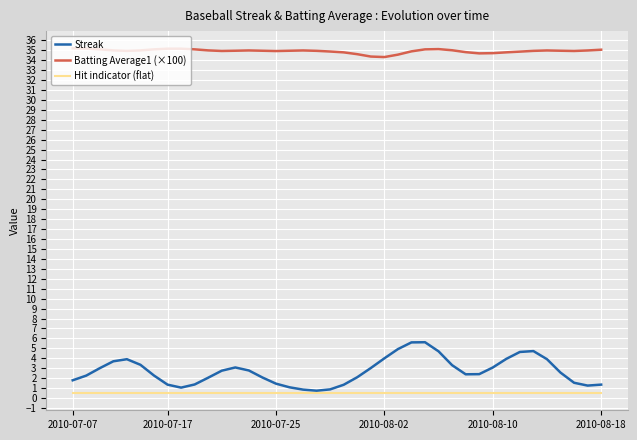

Which series has the largest total across all categories?

Batting Average1 (×100)